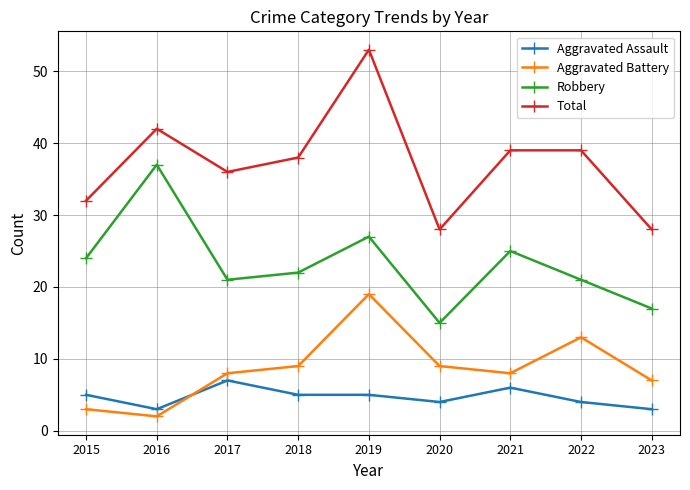

Is it true that Total equals 42 at 2016?

True